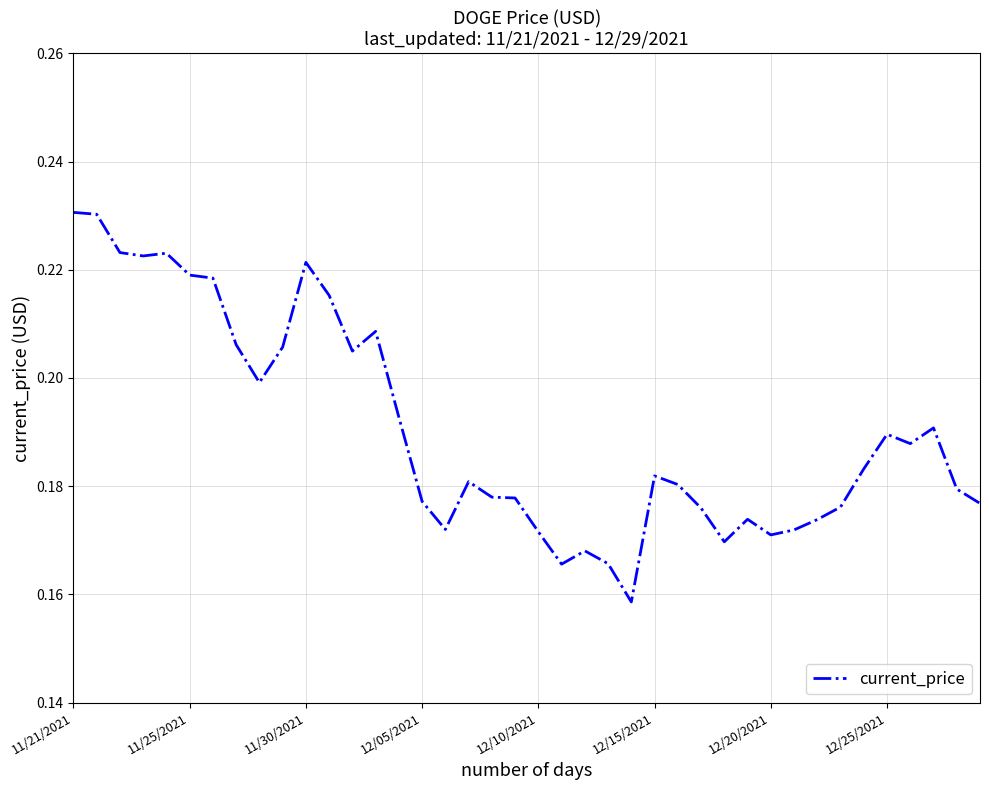

Count the values in the range 0 to 1.

40